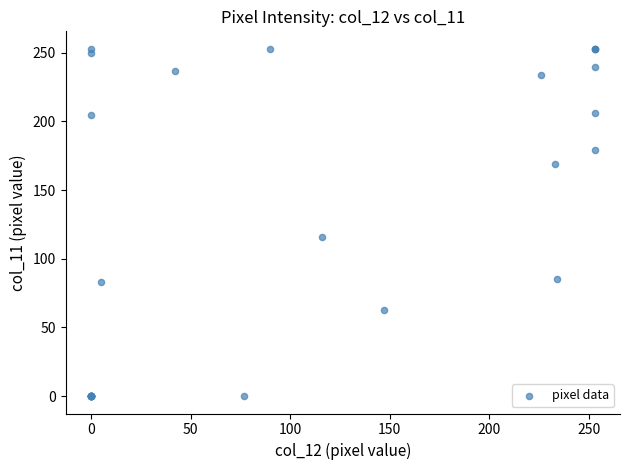

What Y value in the scatter plot is closest to 126?

116